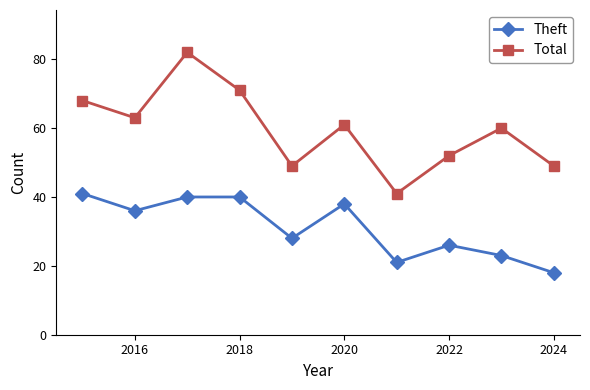

Which series has the largest total across all categories?

Total